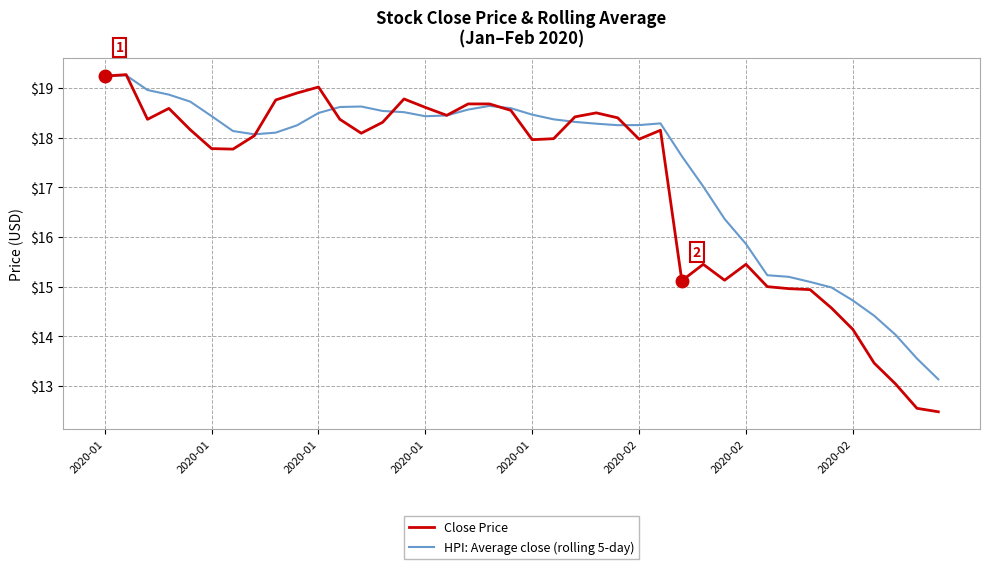

Which series has the largest total across all categories?

HPI: Average close (rolling 5-day)